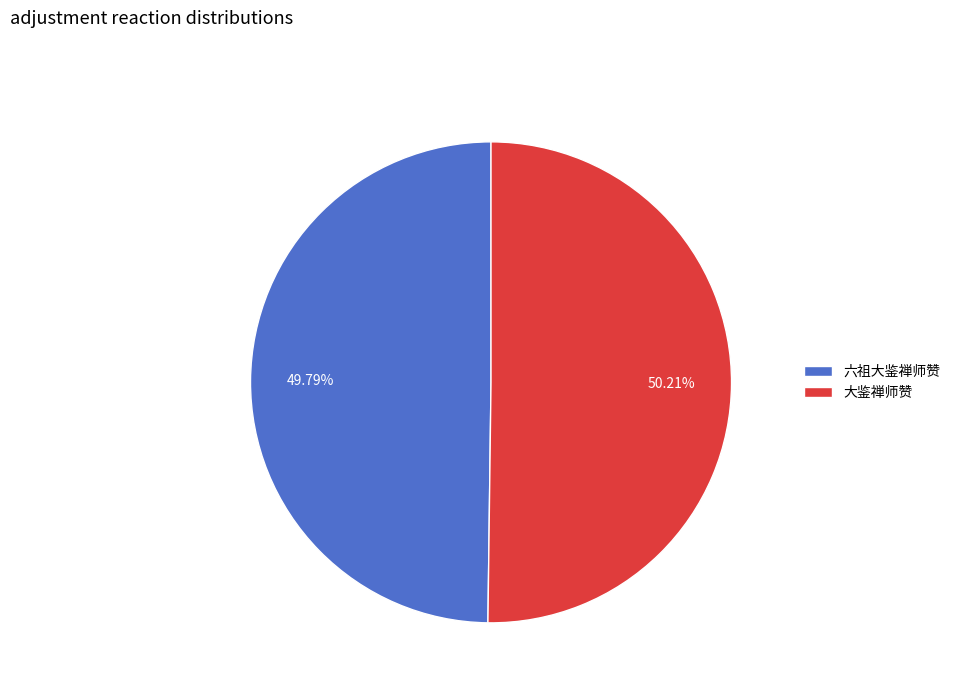

Is there a majority slice in this chart?

Yes